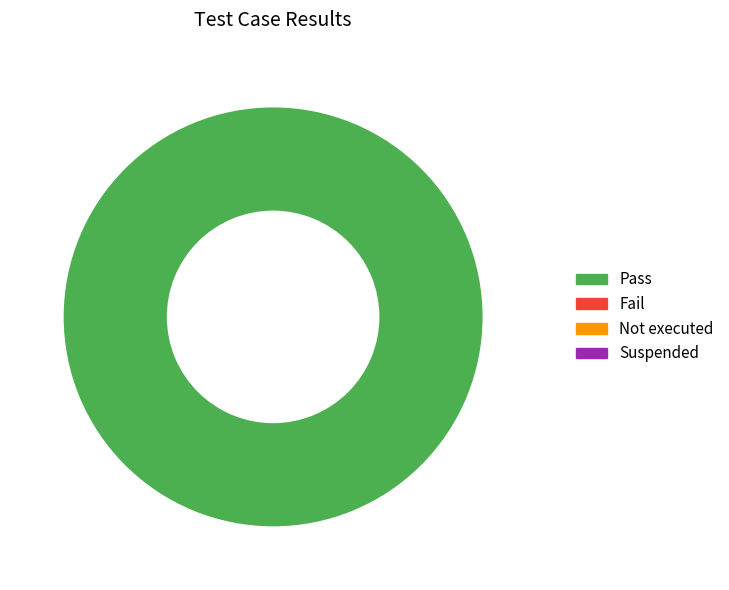

Does any single category account for the majority?

Yes